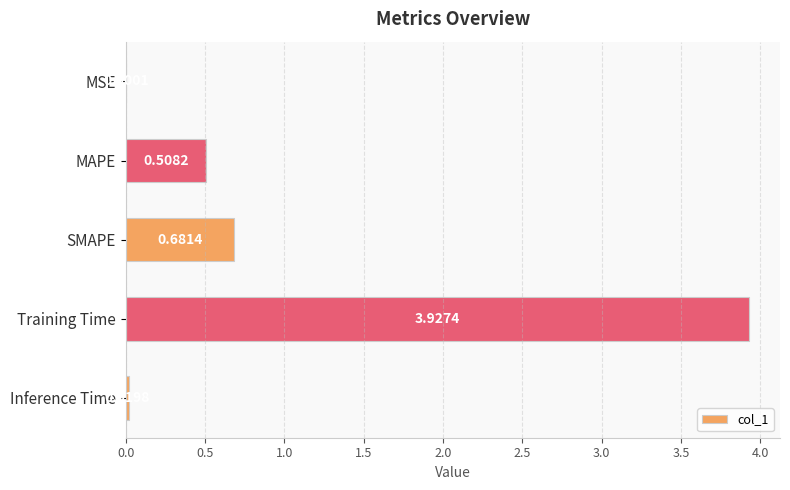

Where is the data nearest to the value 1?

SMAPE